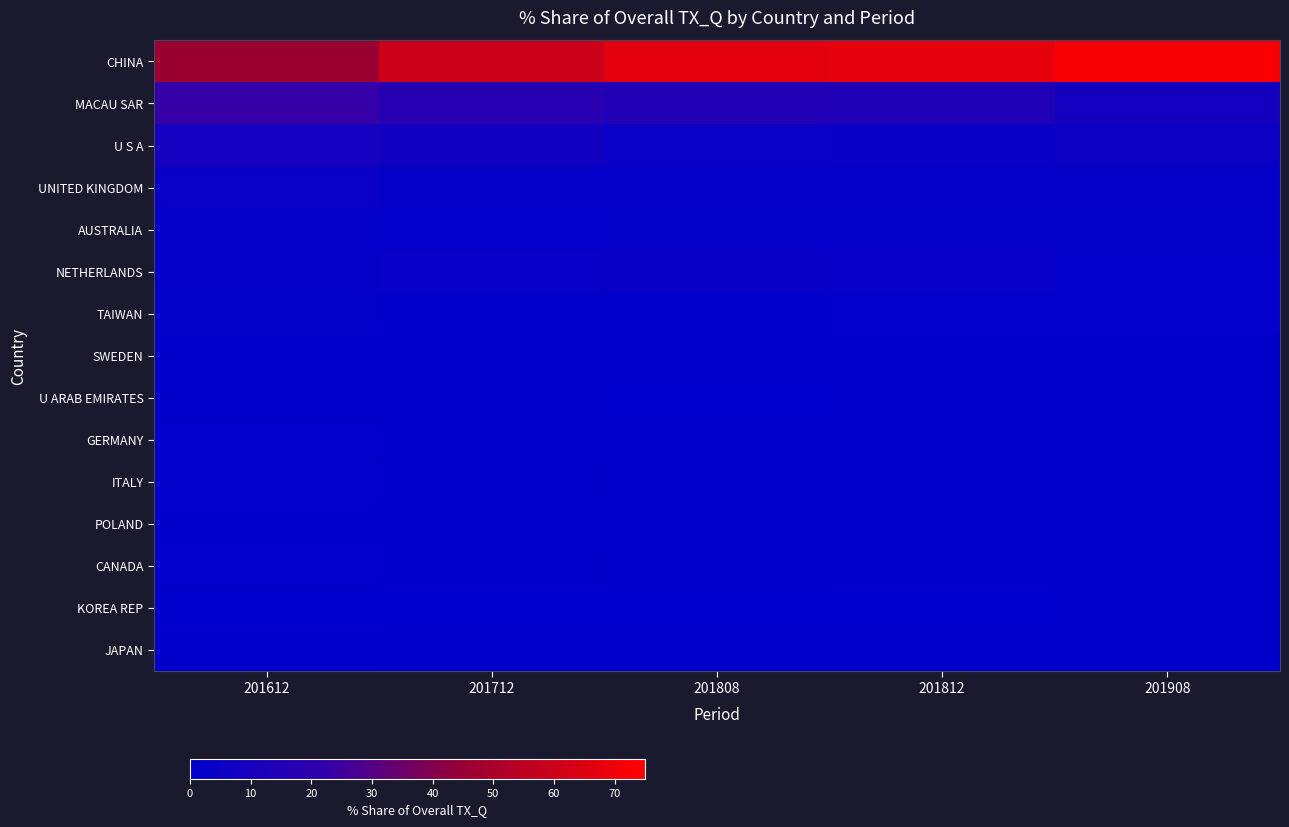

How many categories are shown in the chart?

5